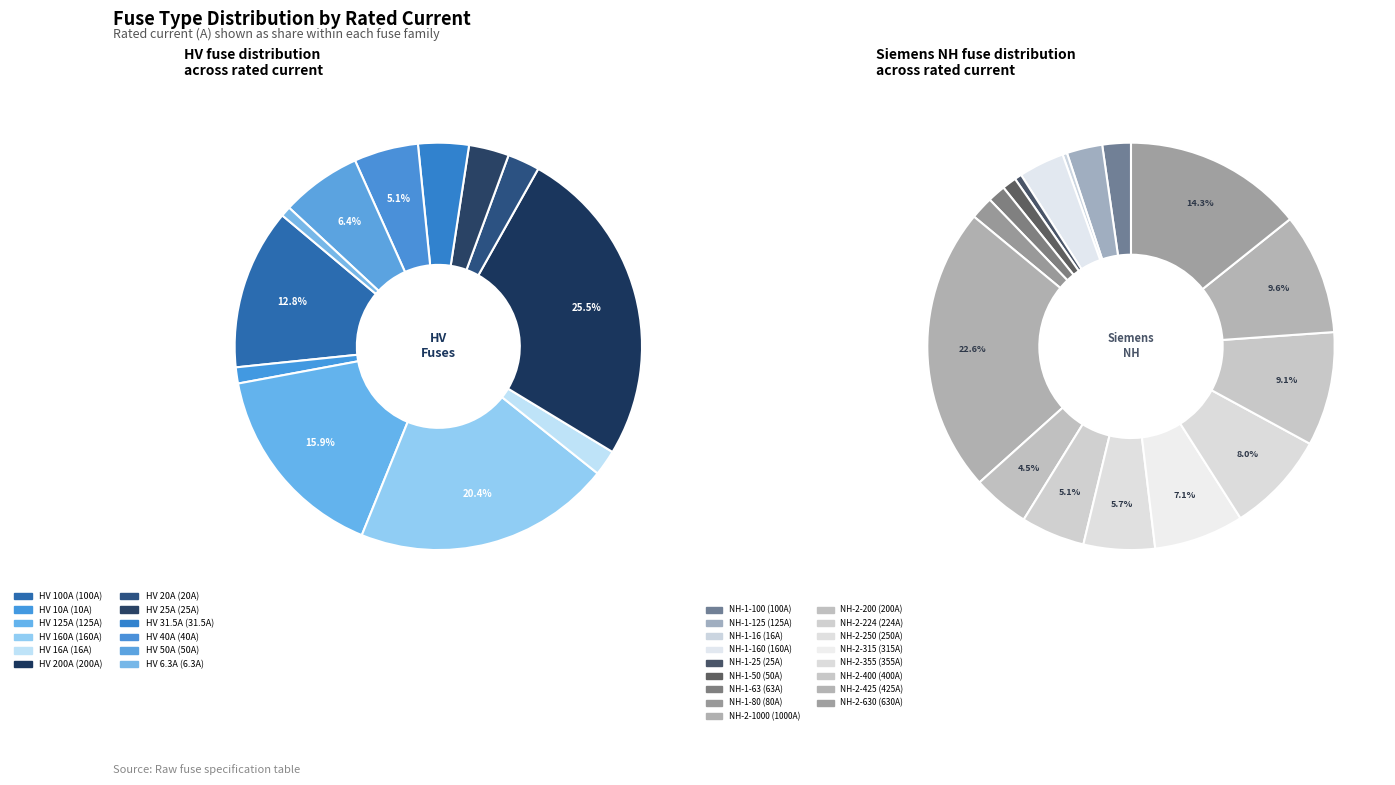

What is the ratio of the value at HV 10A to the value at HV 100A?

0.1